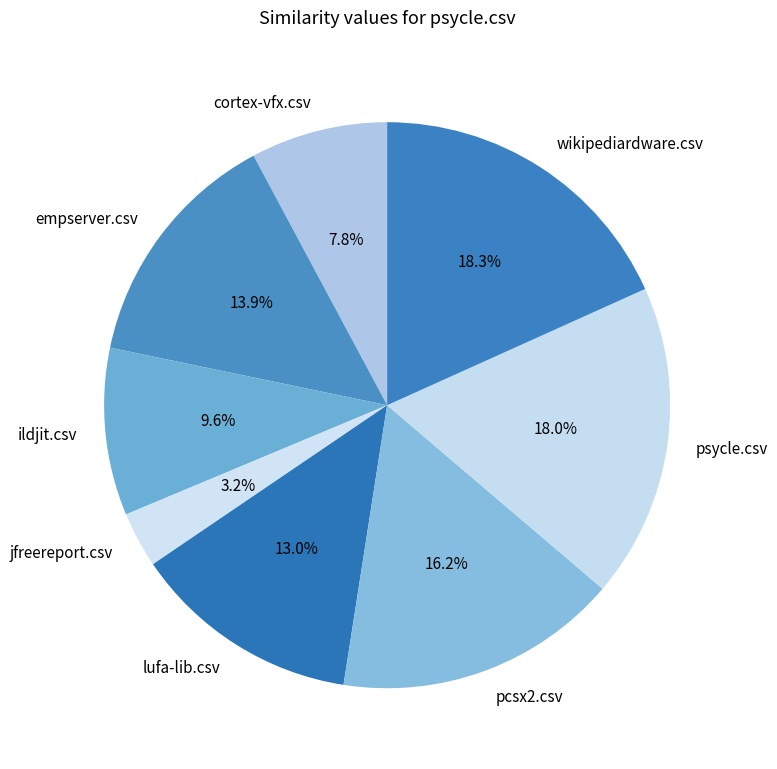

What is the smallest slice in the pie chart?

jfreereport.csv